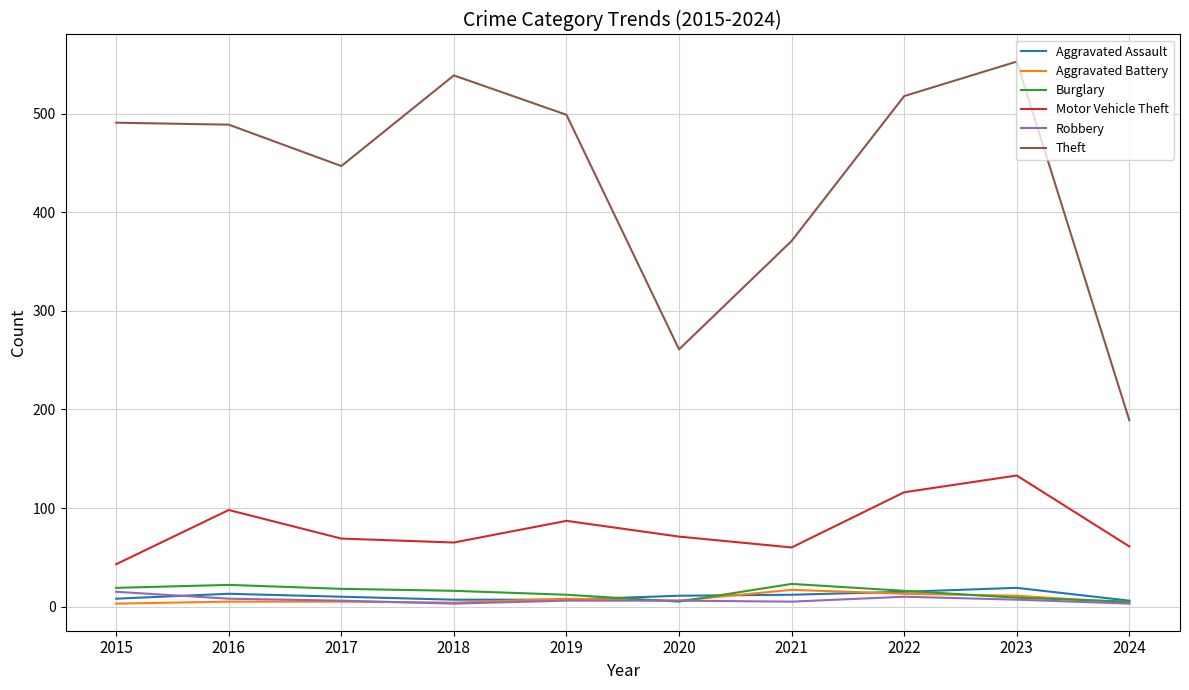

What is the greatest value displayed?

553